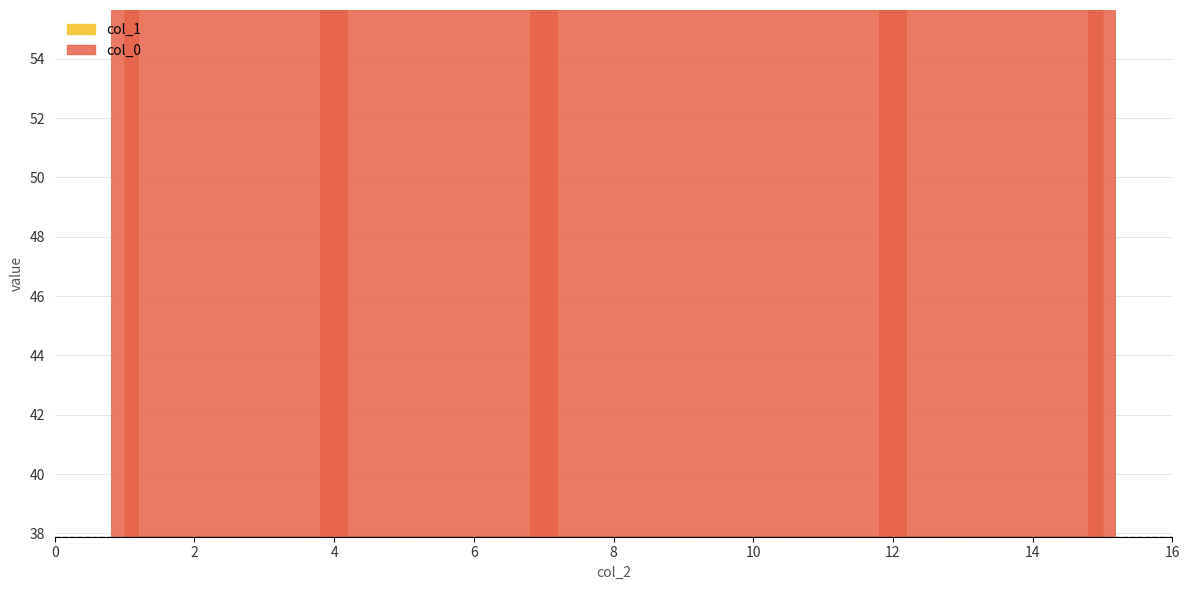

What is the minimum value shown in the chart?

37.9